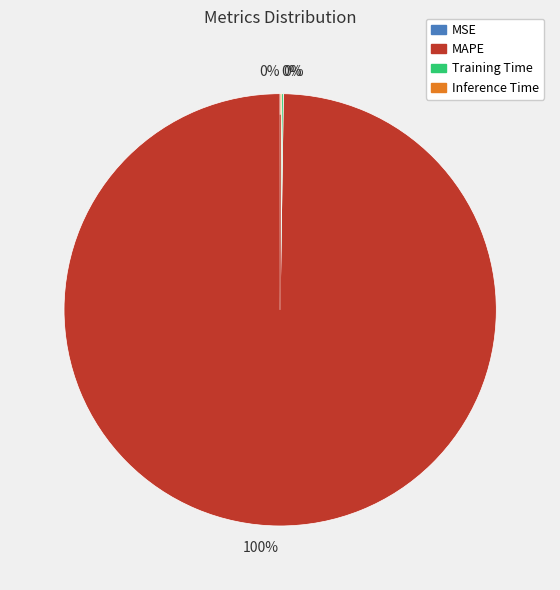

To the nearest percent, what is the difference between the largest and smallest slice percentages?

100%